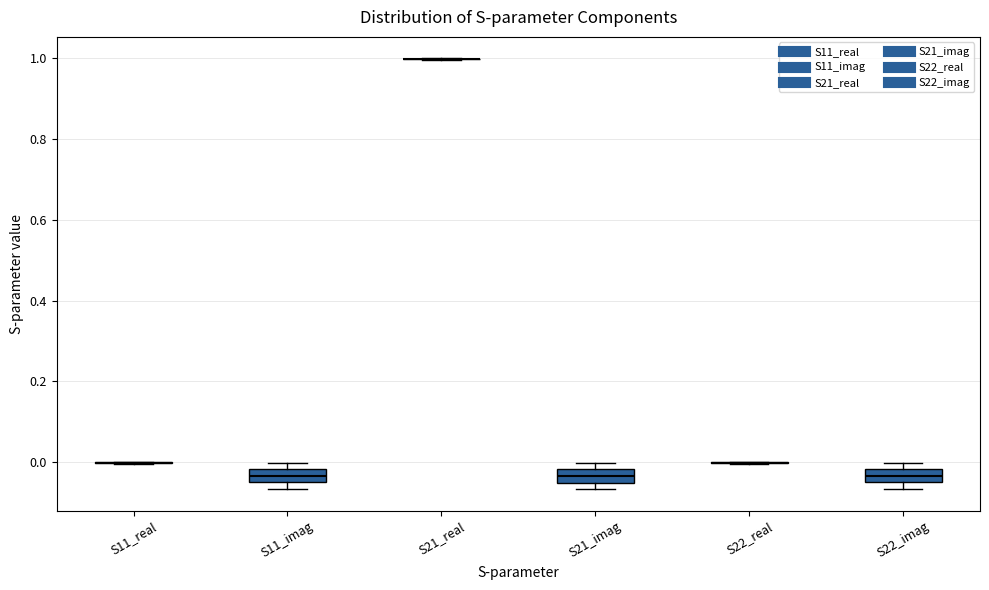

Reading left to right, read every box against the y-axis: the position of its median line, the range the box covers, and the ends of its whiskers. The values are not printed on the chart, so give them approximately, as read against the axis.

S11_real: box collapsed to a line at 0.00, whiskers 0.00 to 0.00
S11_imag: median -0.04 (inside the box), box -0.04 to -0.02, whiskers -0.06 to 0.00
S21_real: box collapsed to a line at 1.00, whiskers 1.00 to 1.00
S21_imag: median -0.04, box -0.06 to -0.02, whiskers -0.06 (just below the box's lower edge) to 0.00
S22_real: box collapsed to a line at 0.00, whiskers 0.00 to 0.00
S22_imag: median -0.04 (inside the box), box -0.04 to -0.02, whiskers -0.06 to 0.00